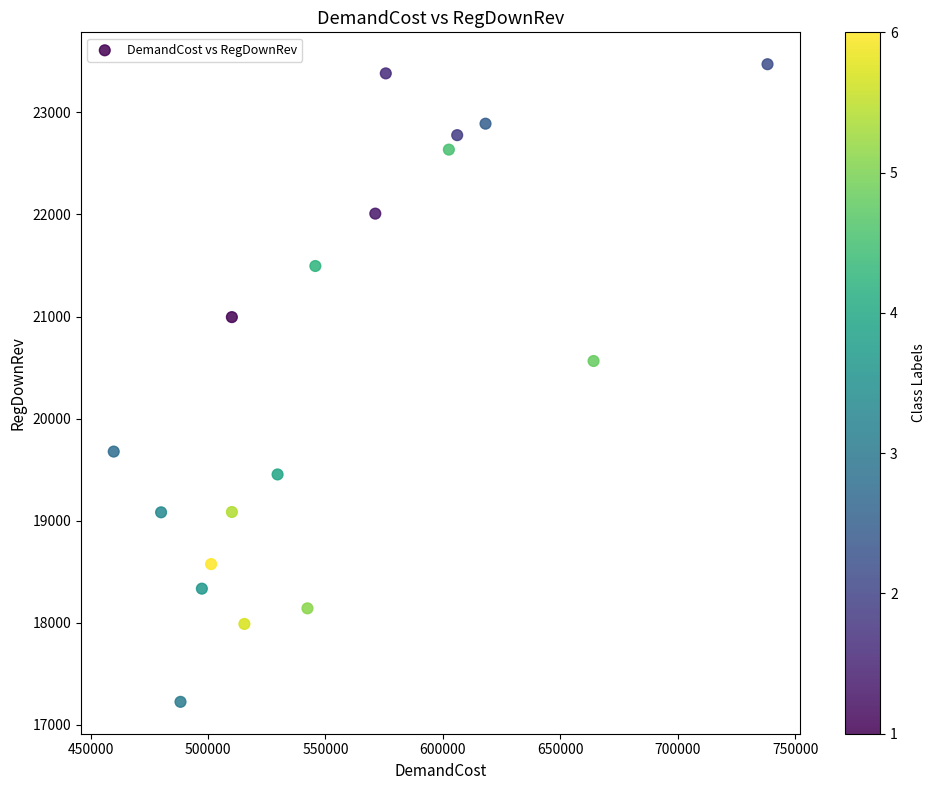

What Y value in the scatter plot is closest to 20348?

20564.6